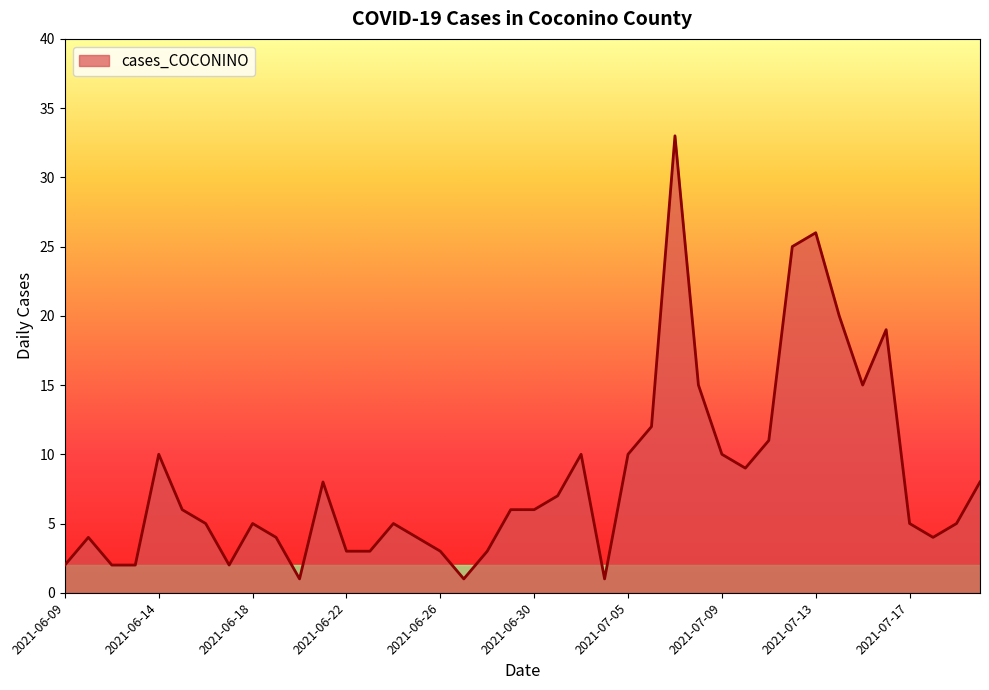

What is the difference between the maximum and minimum values?

32